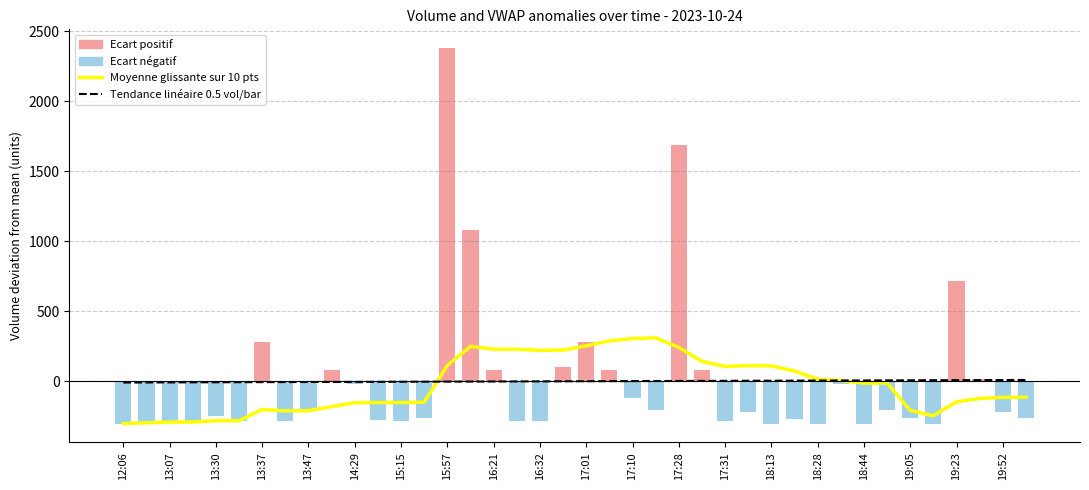

What is the value of the Tendance linéaire 0.5 vol/bar bar at the 21st from the left?

0.2